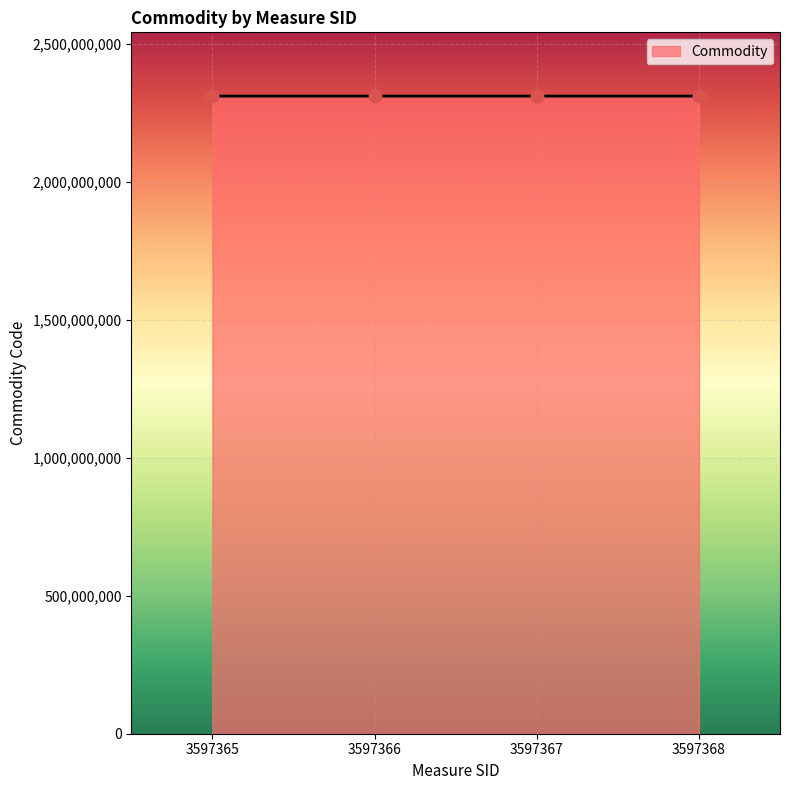

What is the ratio of the value at 3597367 to the value at 3597368?

1.0